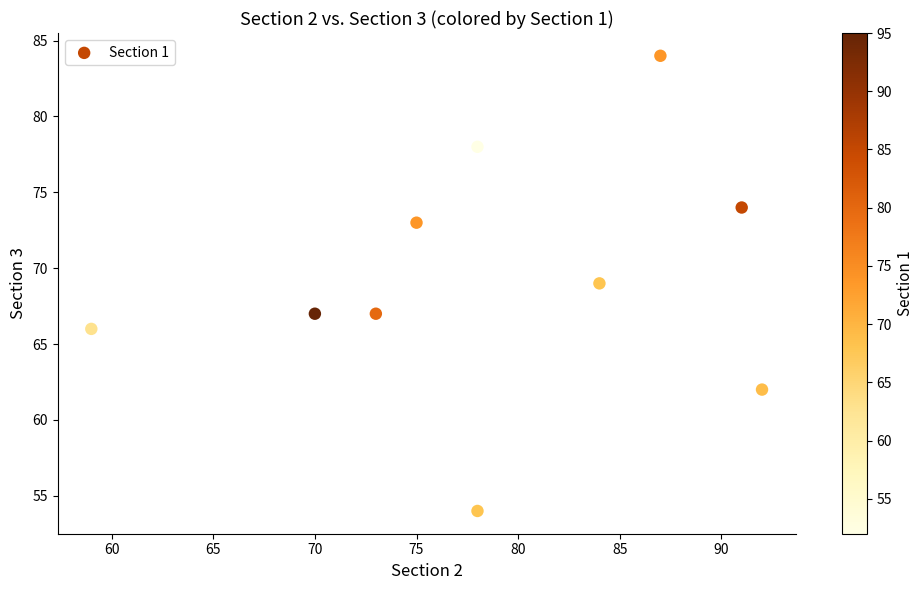

What is the average Y value?

69